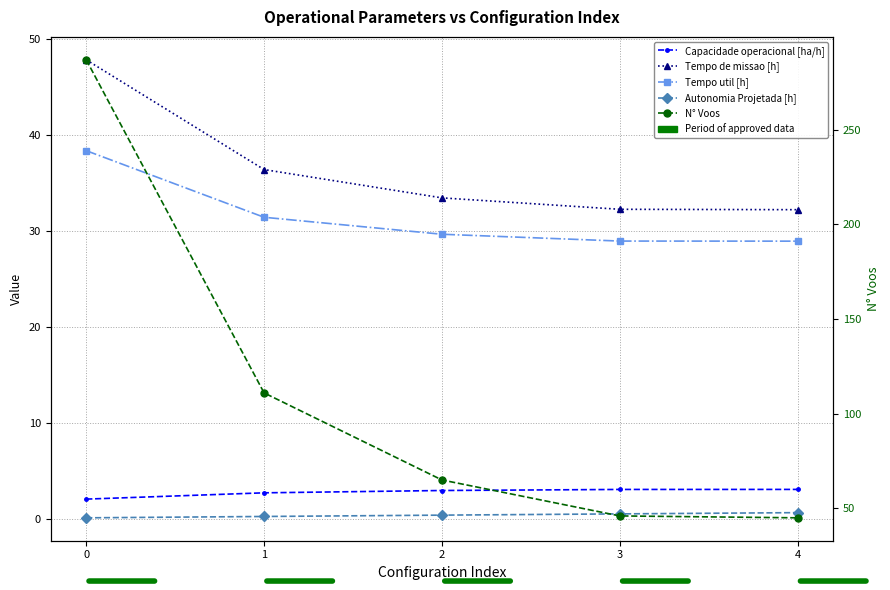

Reading right to left, extract all data points from this chart.

Capacidade operacional [ha/h]: 4=3.1	3=3.1	2=3.0	1=2.7	0=2.1
Tempo de missao [h]: 4=32.2	3=32.3	2=33.5	1=36.4	0=47.9
Tempo util [h]: 4=29.0	3=29.0	2=29.7	1=31.5	0=38.4
Autonomia Projetada [h]: 4=0.7	3=0.6	2=0.4	1=0.3	0=0.1
N° Voos: 4=45.0	3=46.0	2=65.0	1=111.0	0=287.0